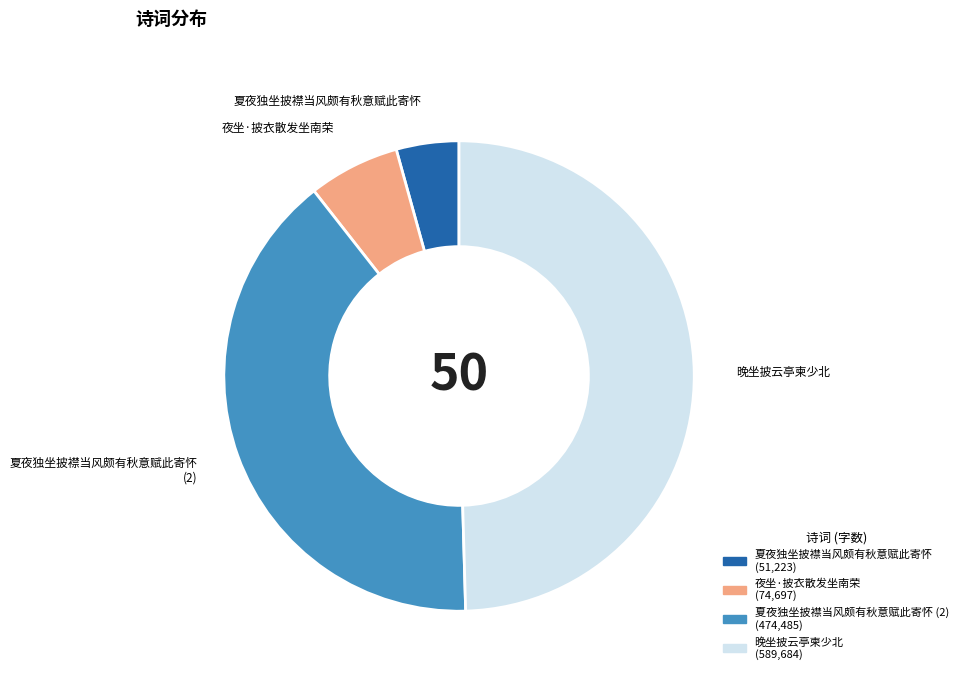

Is there any slice that represents more than half of the pie?

No